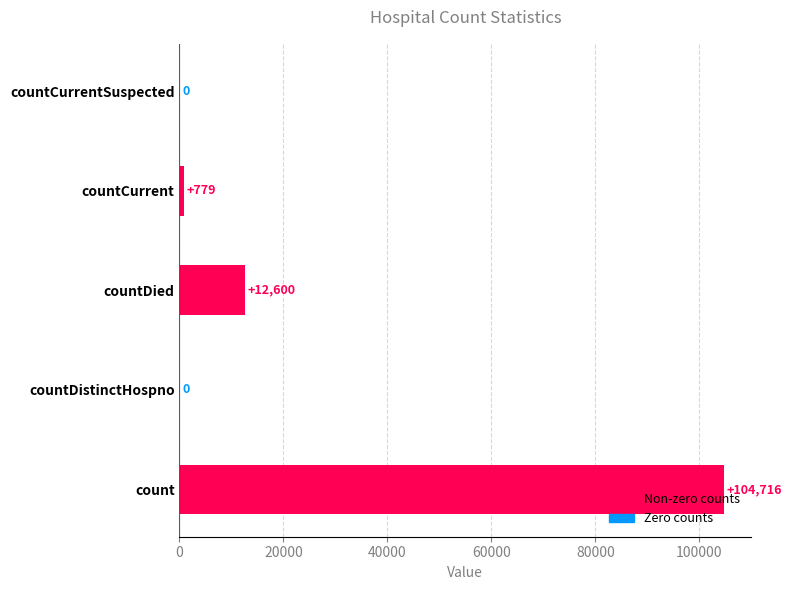

What is the change in value from count to countCurrent?

-103937